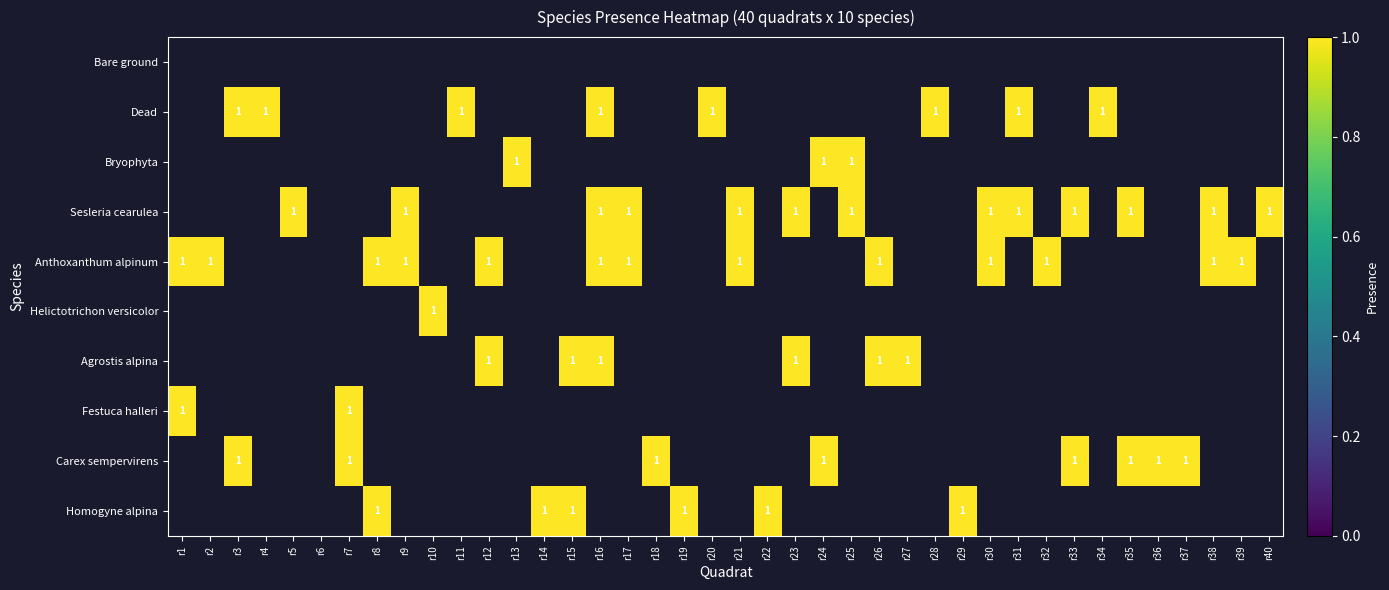

At which category does the chart reach its minimum across all series?

r3